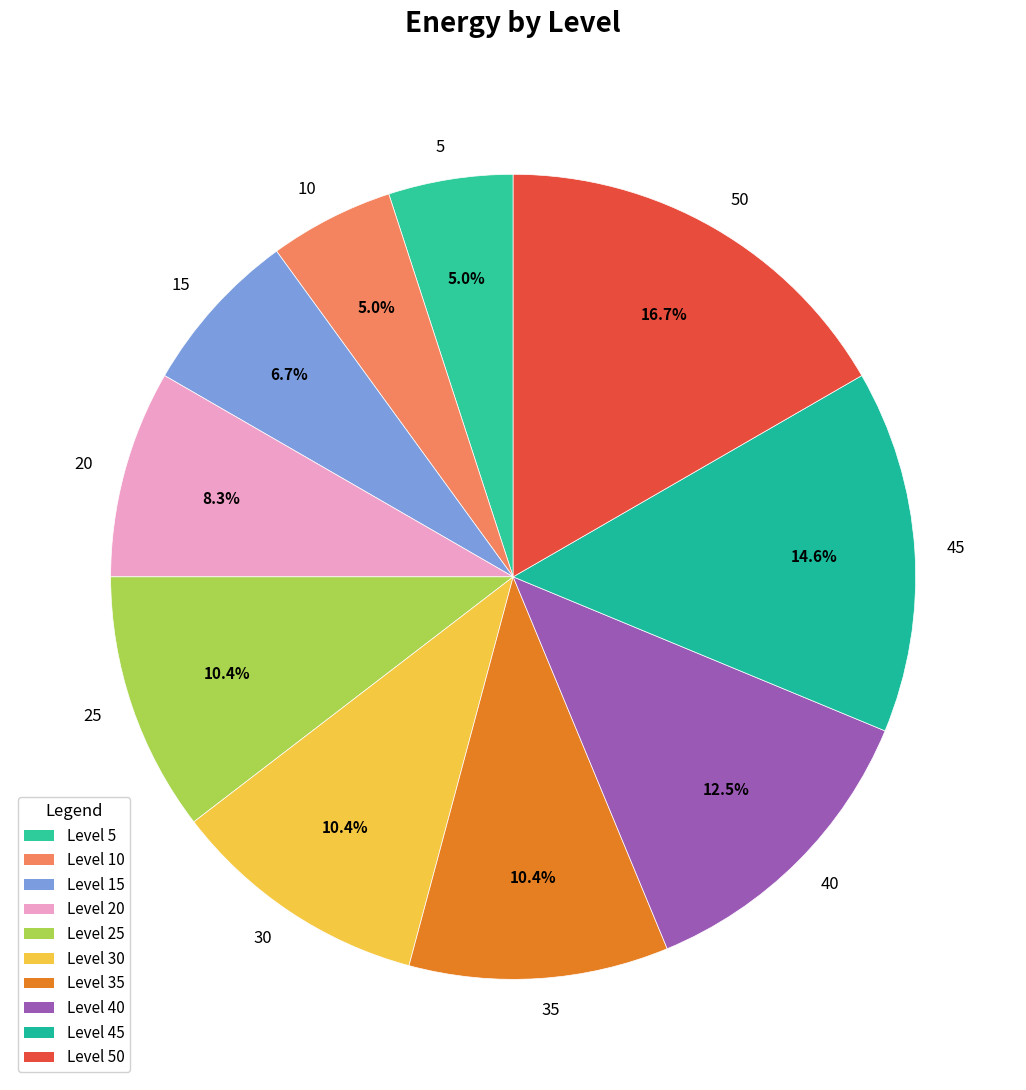

Which slice is the largest?

50